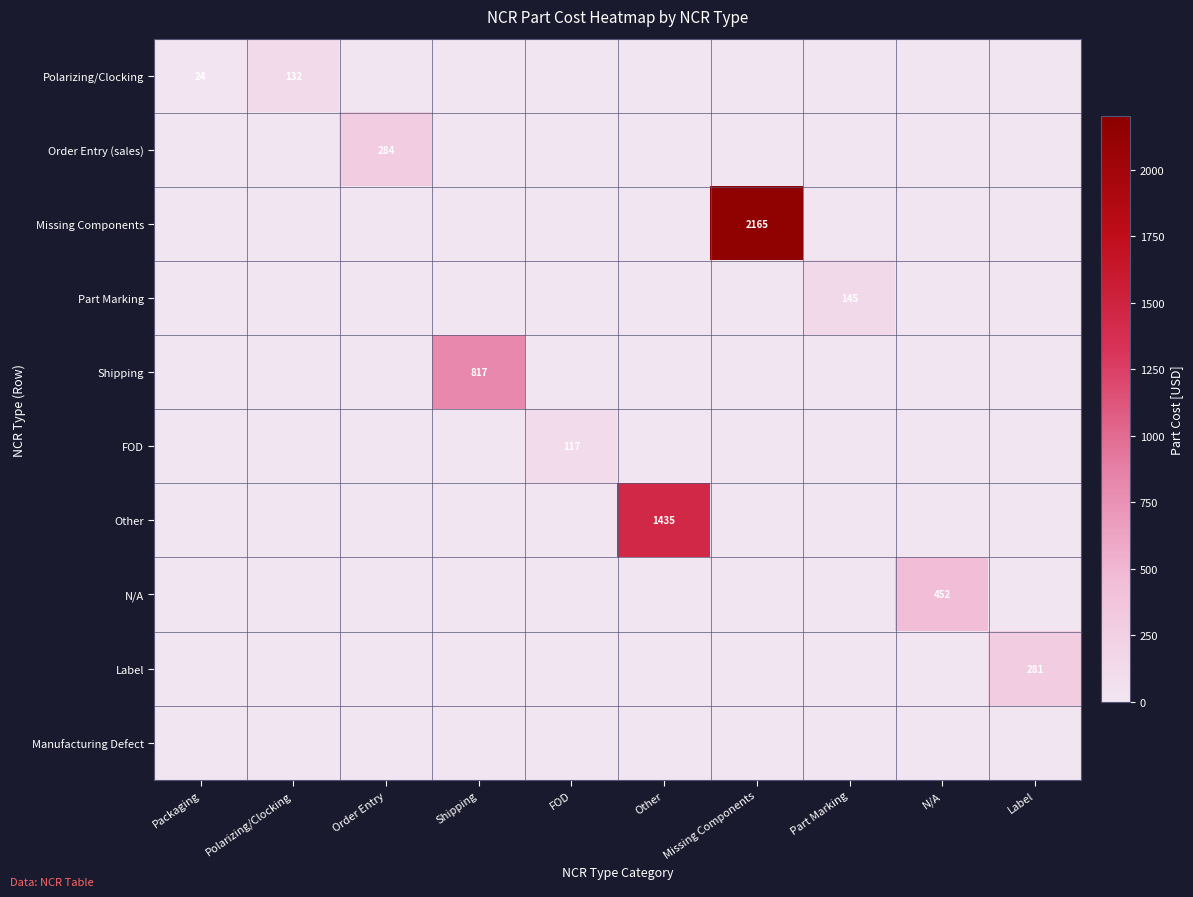

The Part Marking series shows 145 at Part Marking. True or false?

True